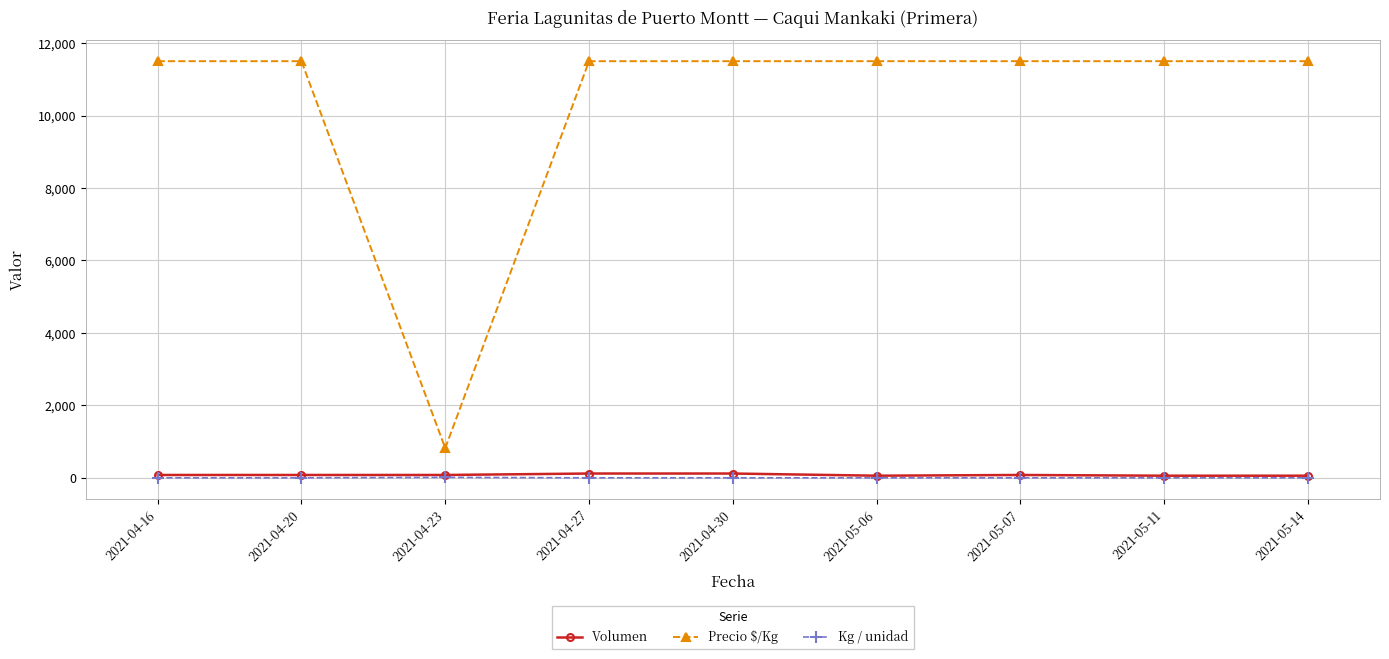

What are all the series names shown in the legend?

Volumen, Precio $/Kg, Kg / unidad